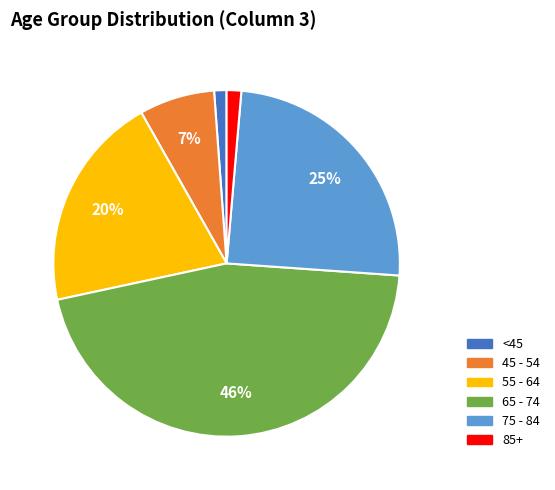

Count the number of slices in the pie.

6